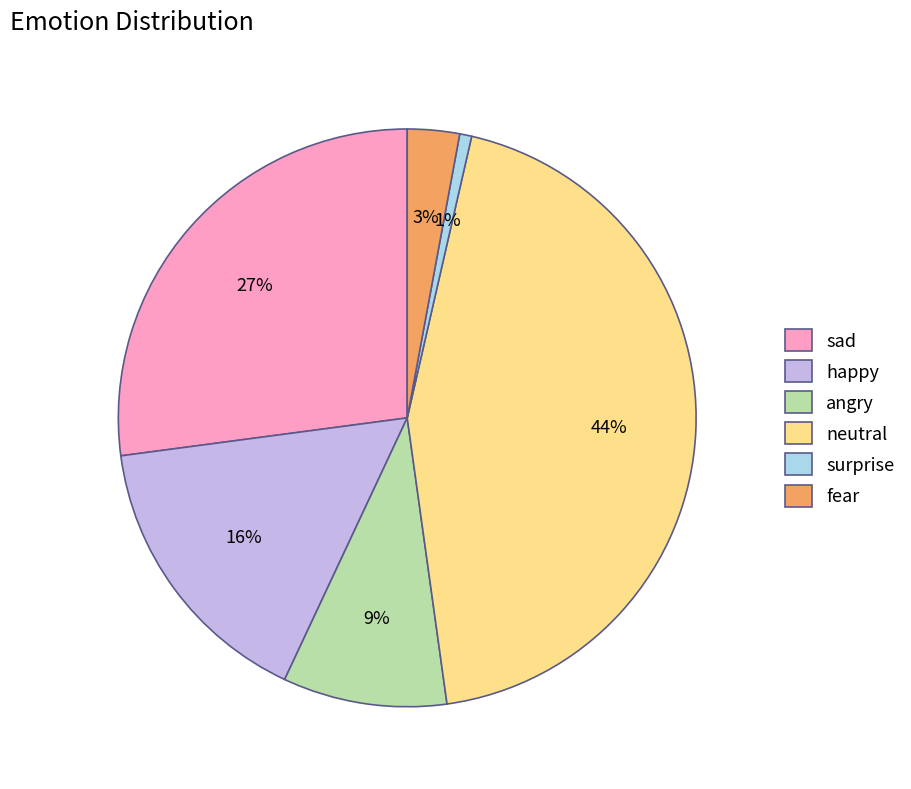

Count the number of slices in the pie.

6